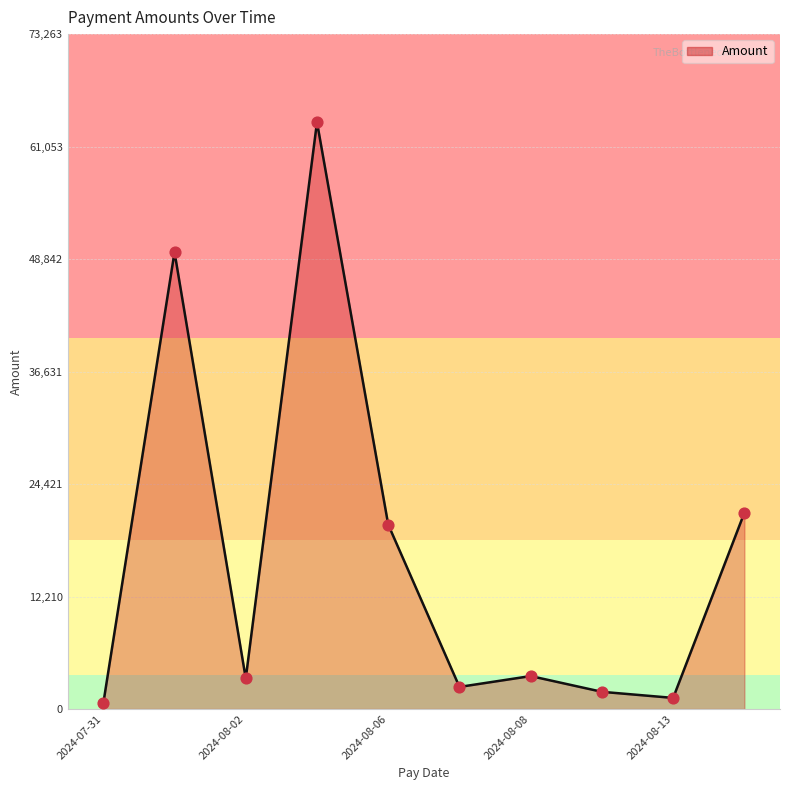

What is the maximum value shown in the chart?

63707.7